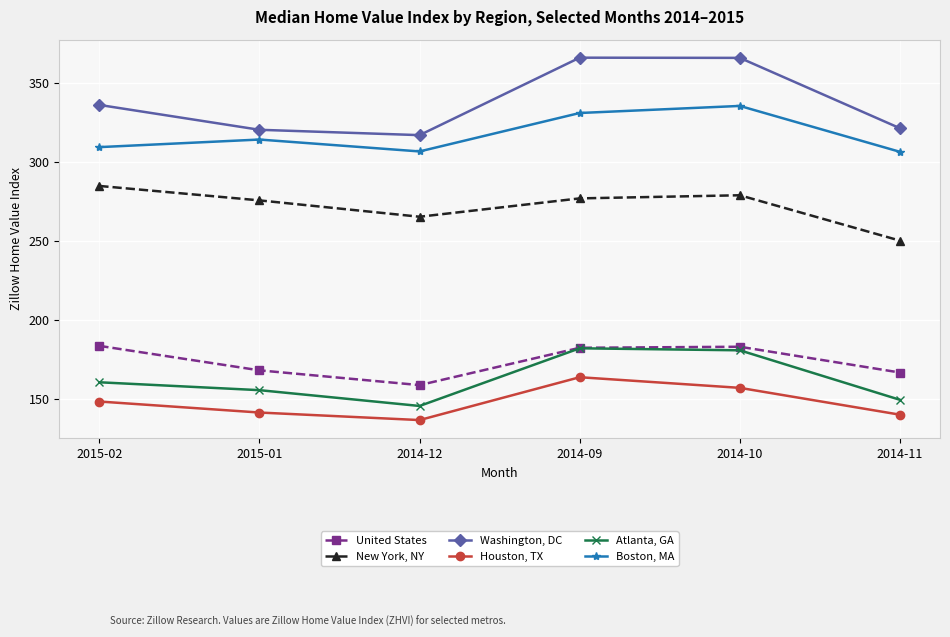

Is the value of Houston, TX at 2014-09 greater than the value of United States at 2015-02?

No